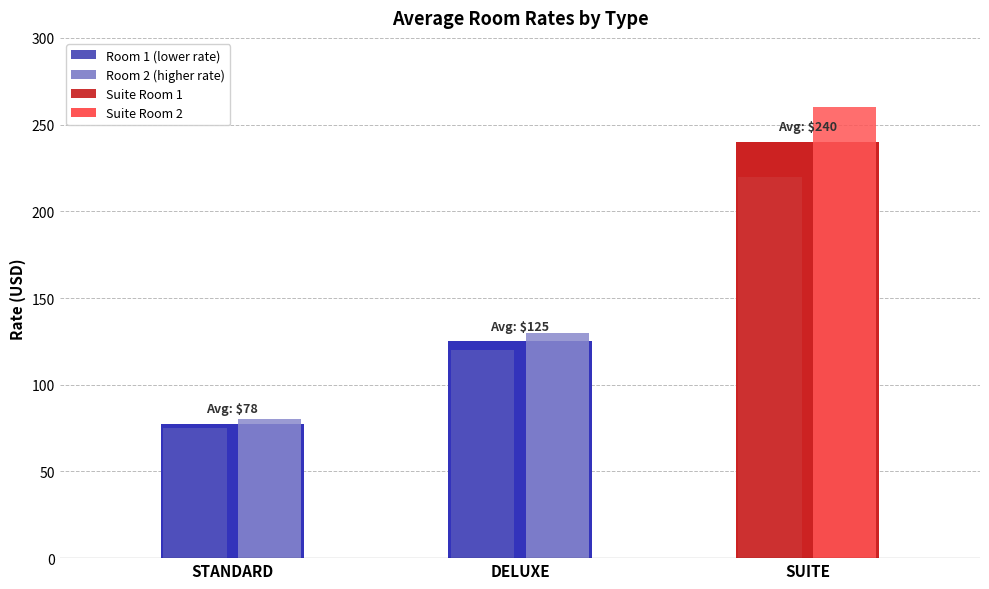

Reading right to left, extract all data points from this chart.

240.0	125.0	77.5